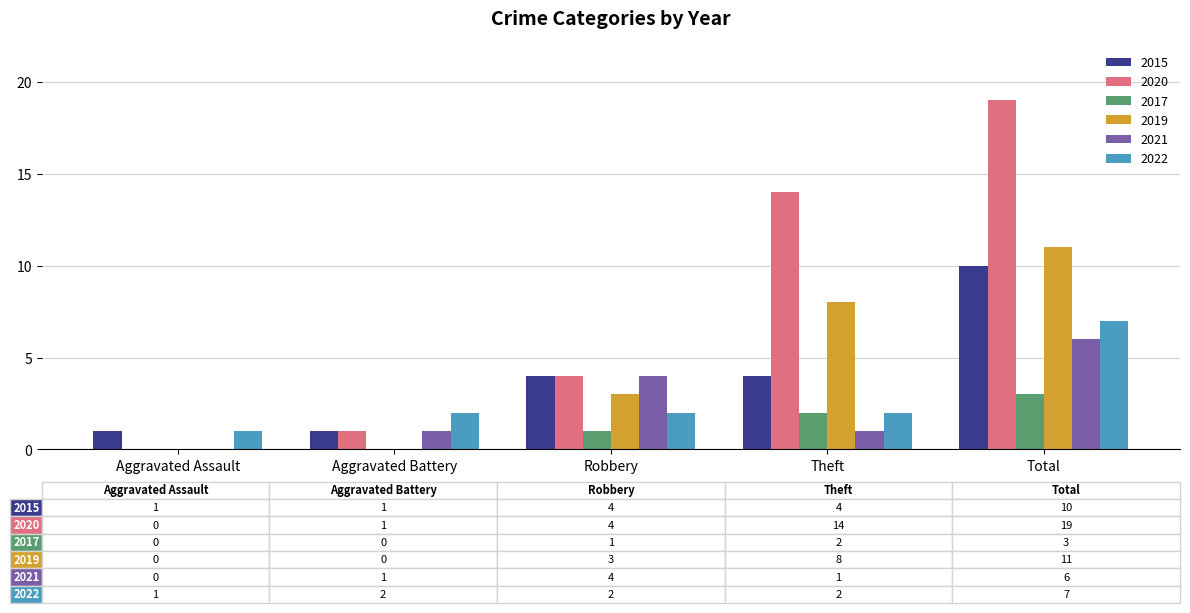

What value does the 2022 series have at Robbery?

2